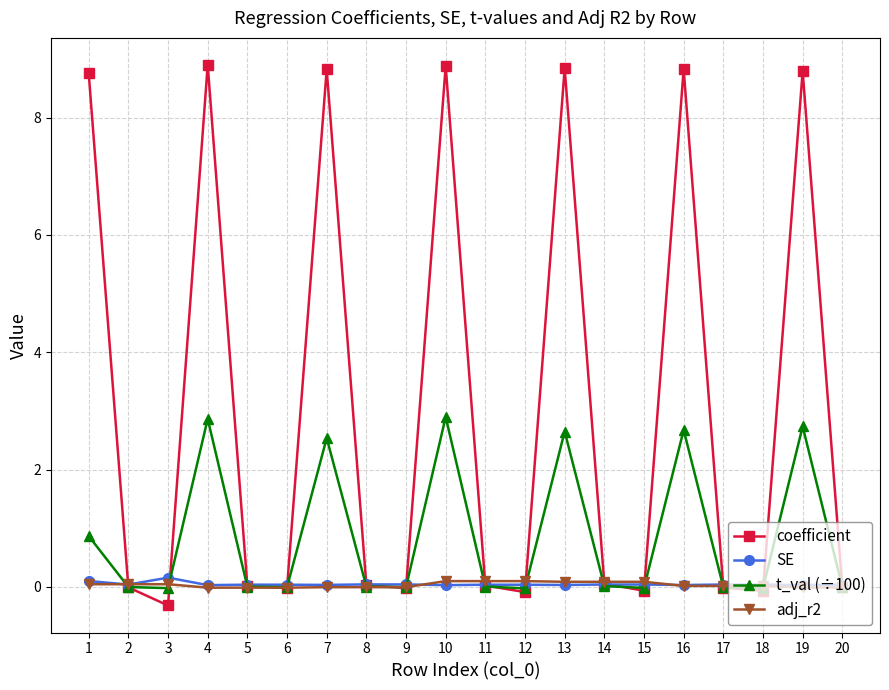

Does the chart have visible grid lines?

Yes